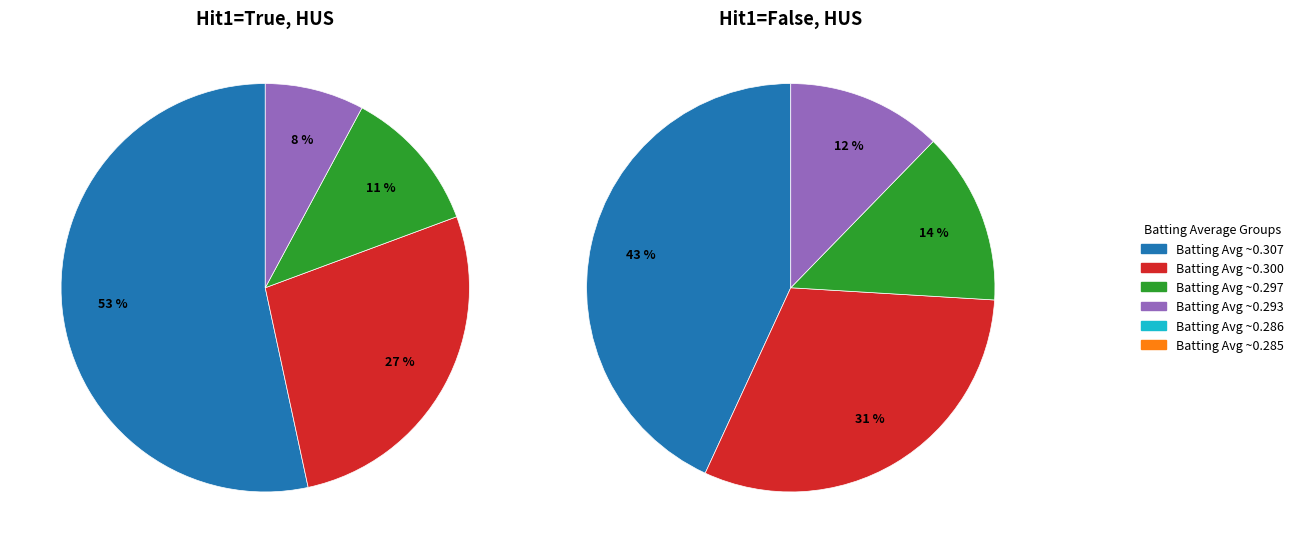

Is it true that False is 34% of the pie?

False